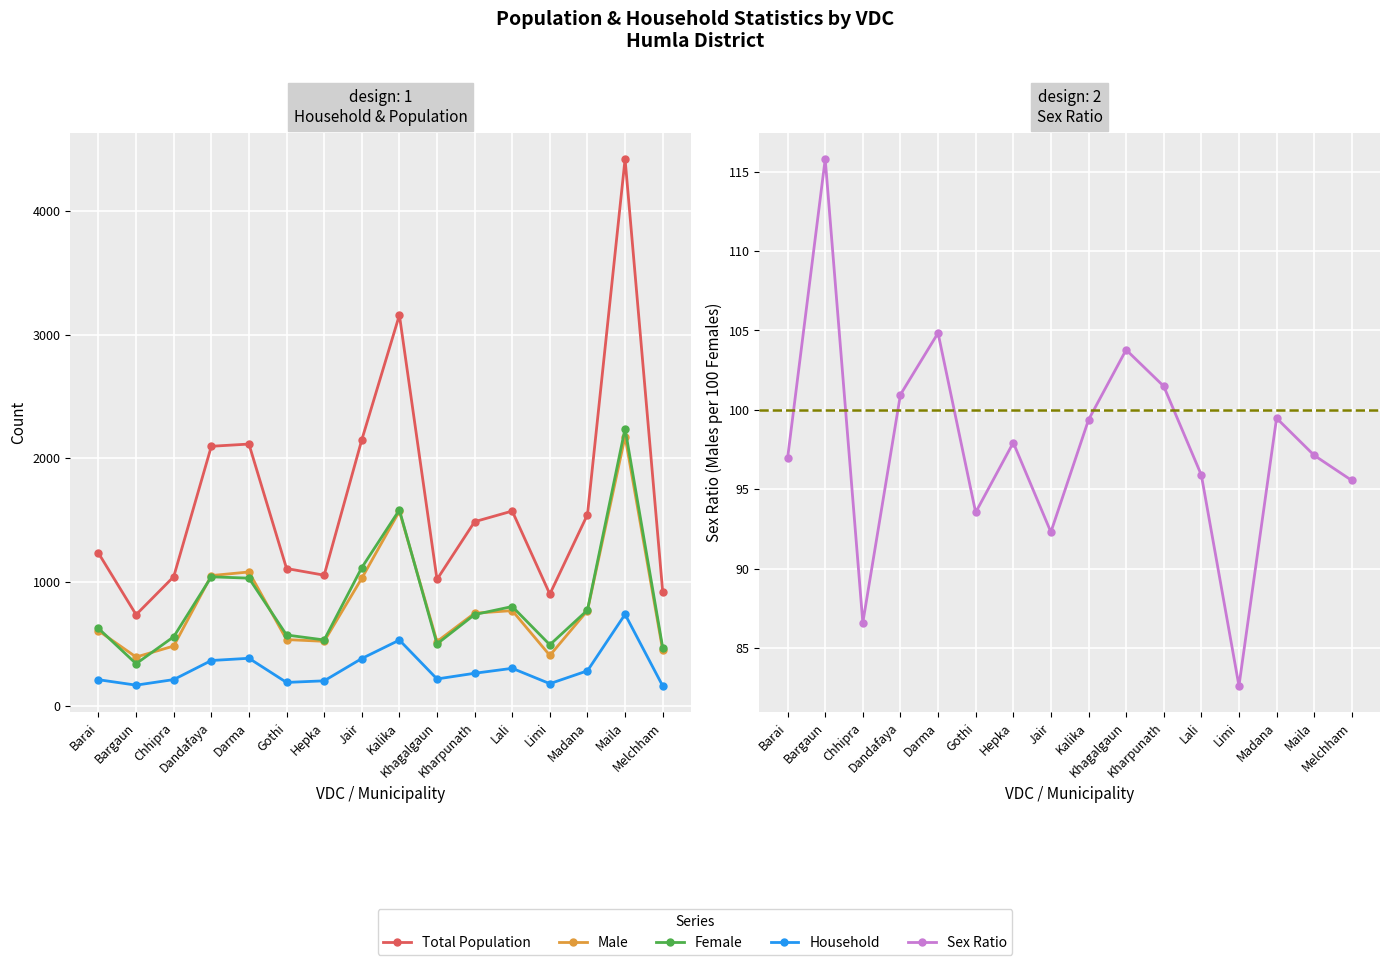

What value does the Household series have at Kalika?

533.0